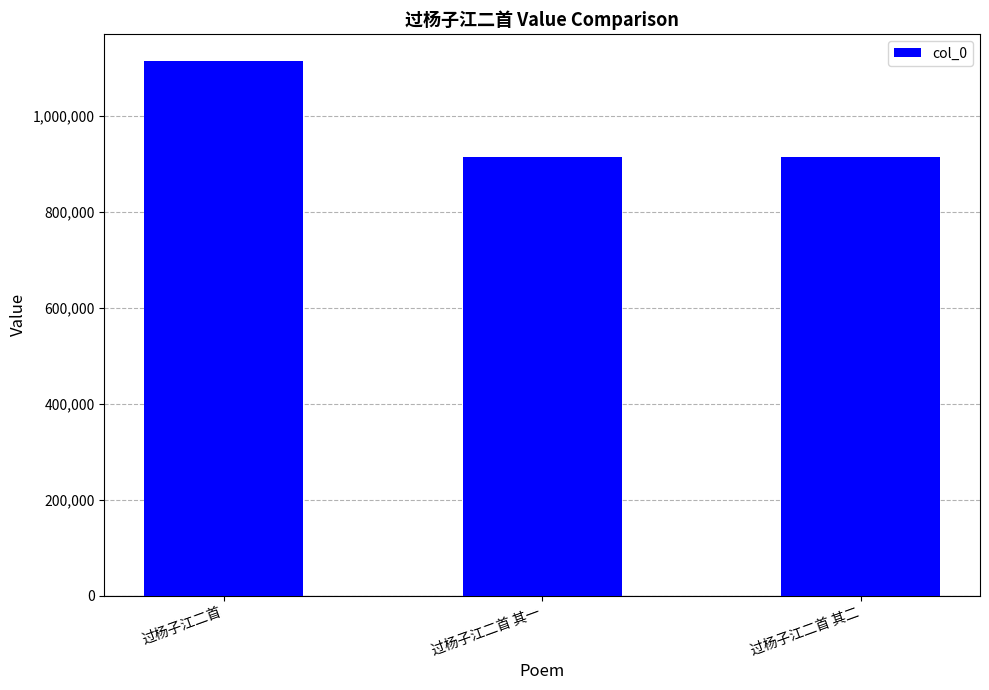

How many data points are less than 914243?

1